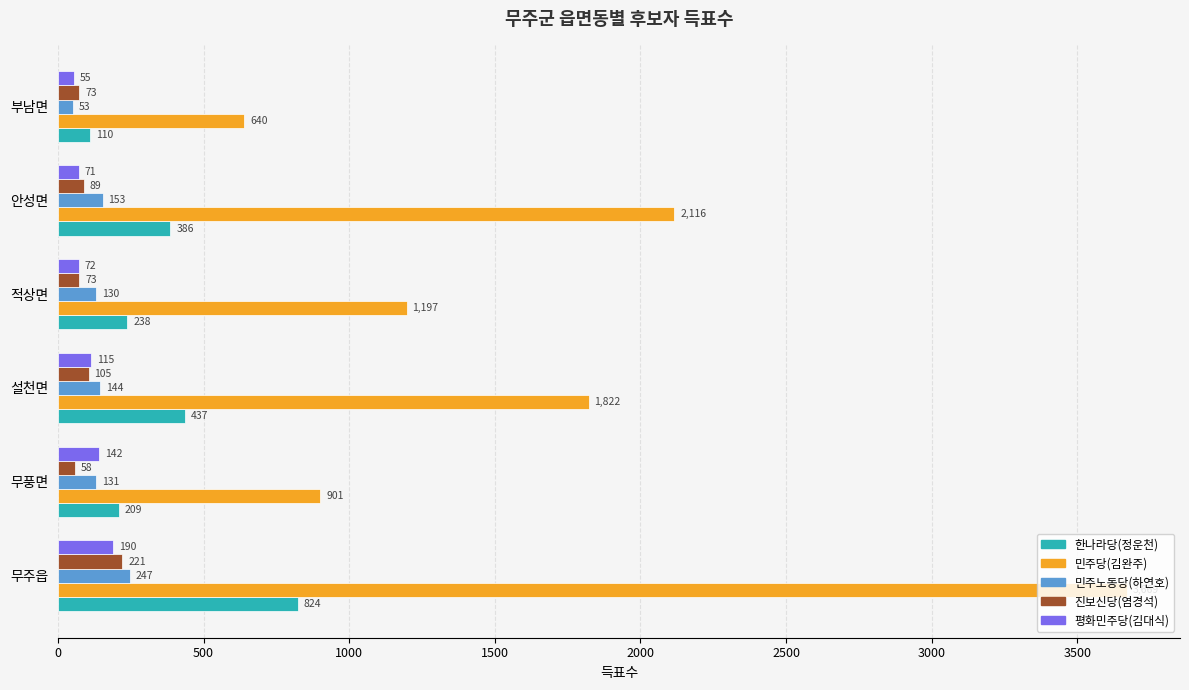

What is the difference between the 한나라당(정운천) values at 안성면 and 무풍면?

177